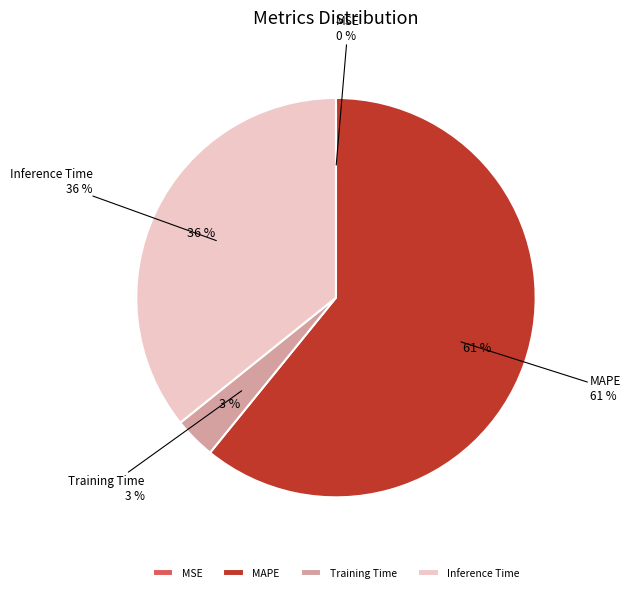

Is it true that Inference Time is 49% of the pie?

False